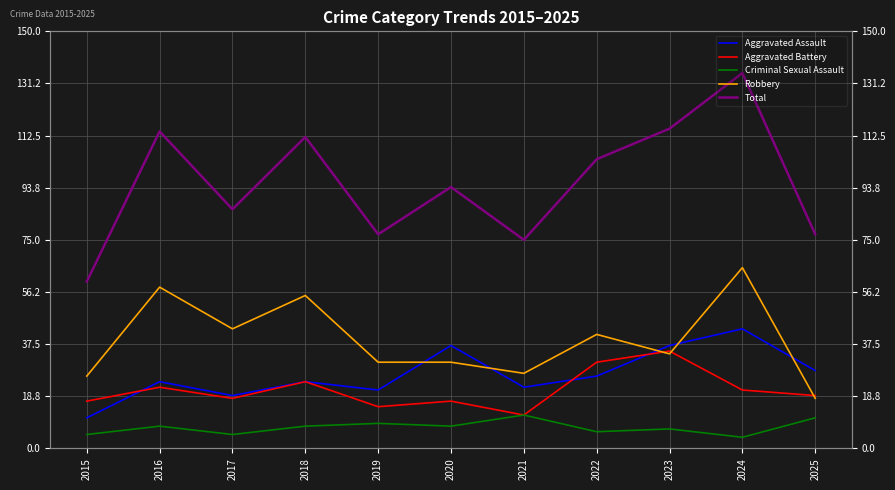

How many lines are shown in the chart?

5